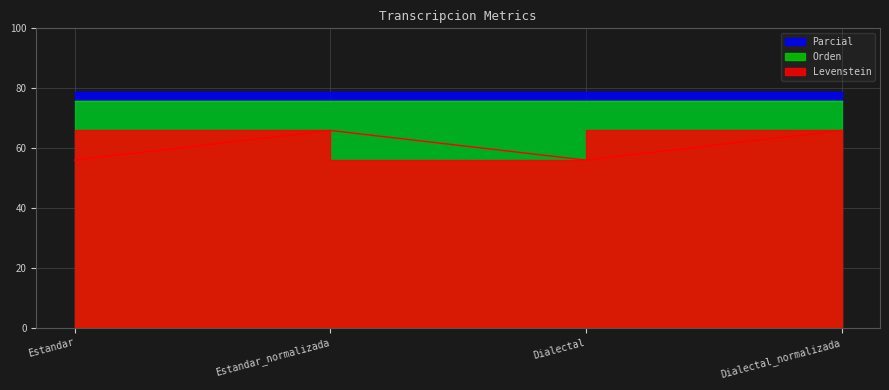

How many lines are shown in the chart?

3